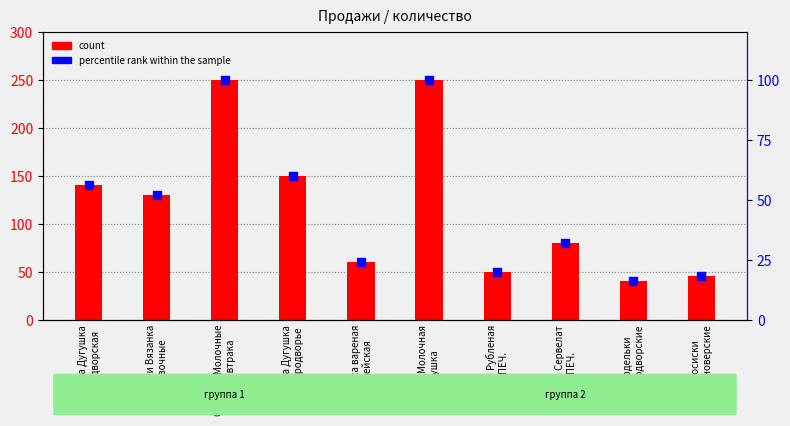

Which series has the largest total across all categories?

count